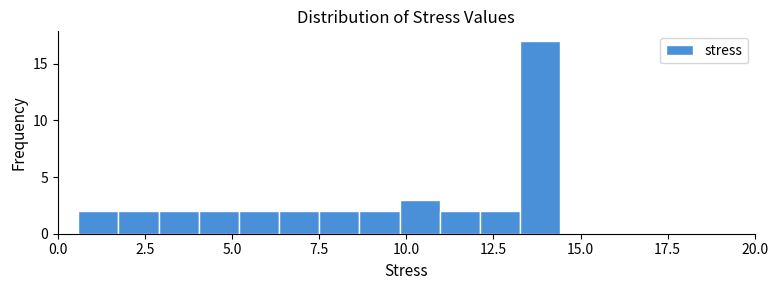

Read against the x-axis, roughly where is the centre of the tallest bar?

14.0